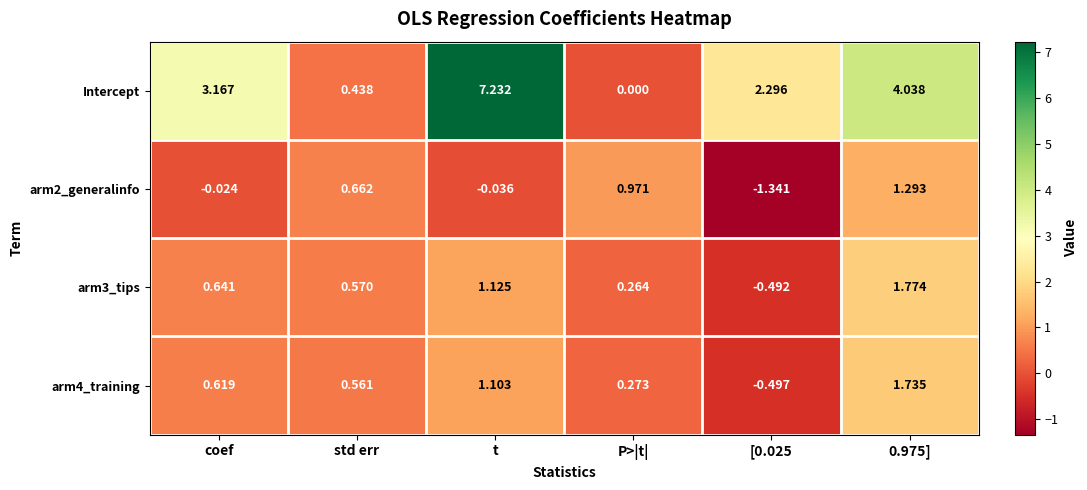

Where is Intercept nearest to the value 3?

coef